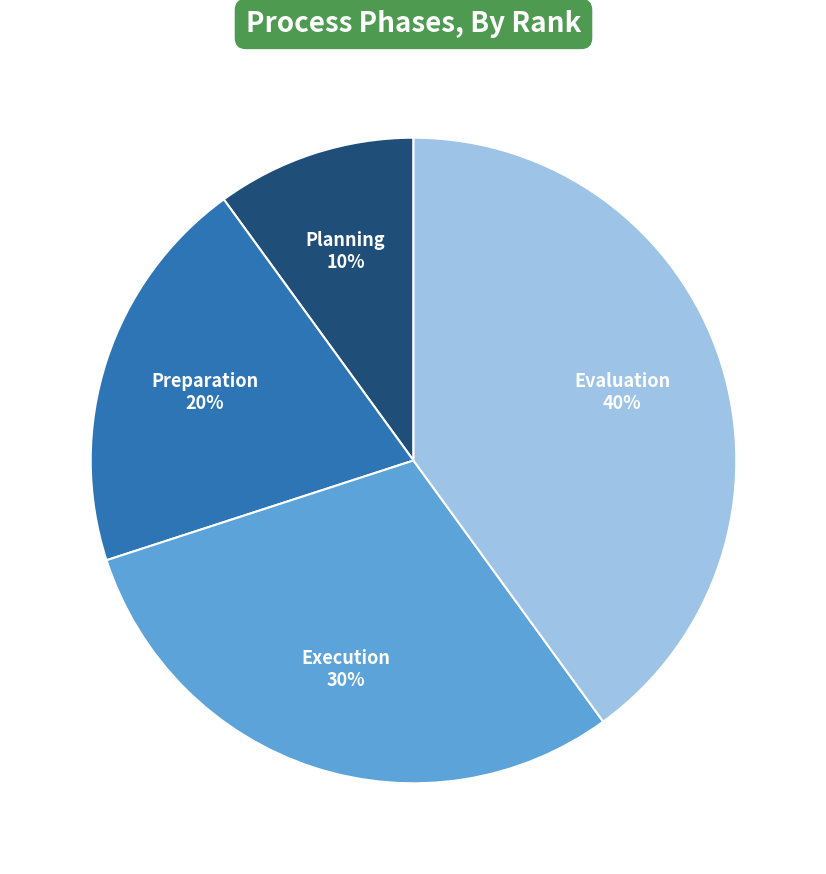

Is there a majority slice in this chart?

No